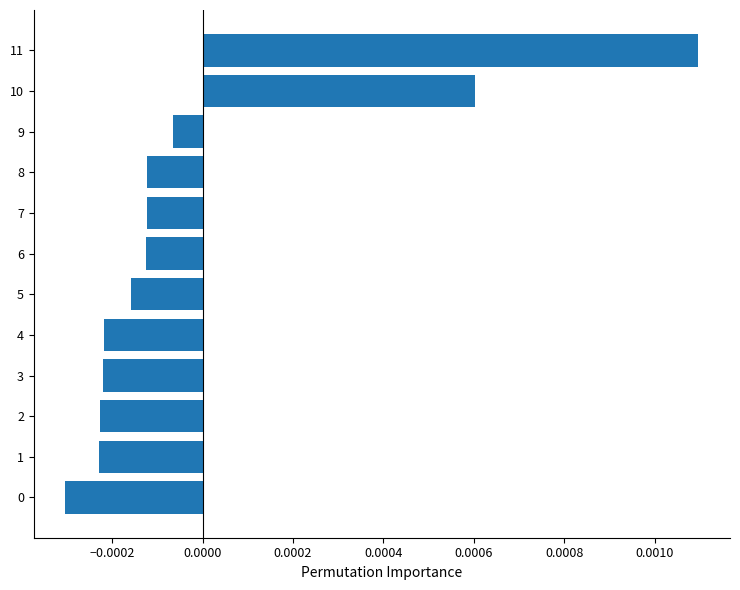

Between 7 and 8, which is larger?

8